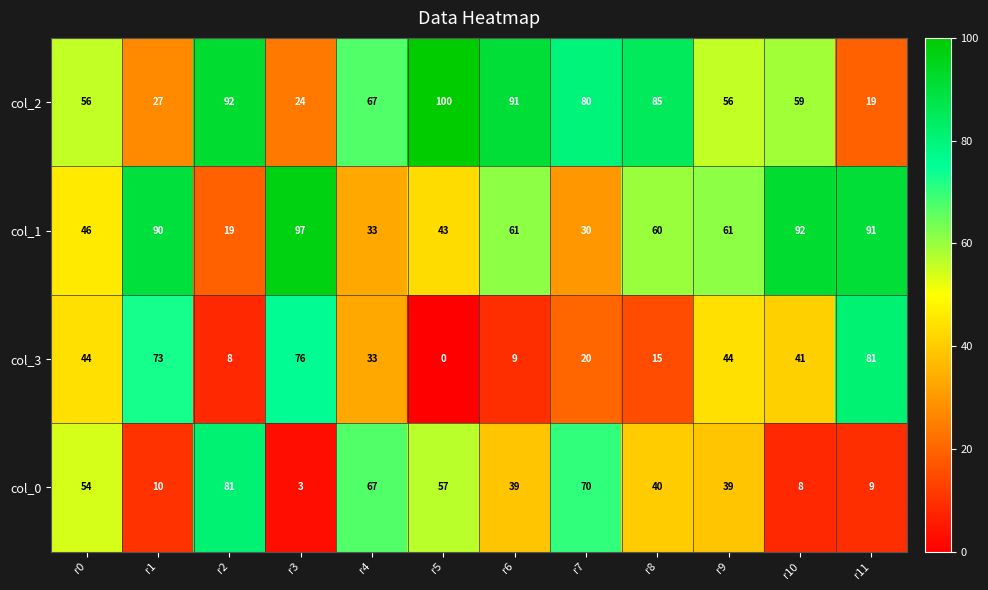

Rank the series at r0 from lowest to highest value.

col_3, col_1, col_0, col_2